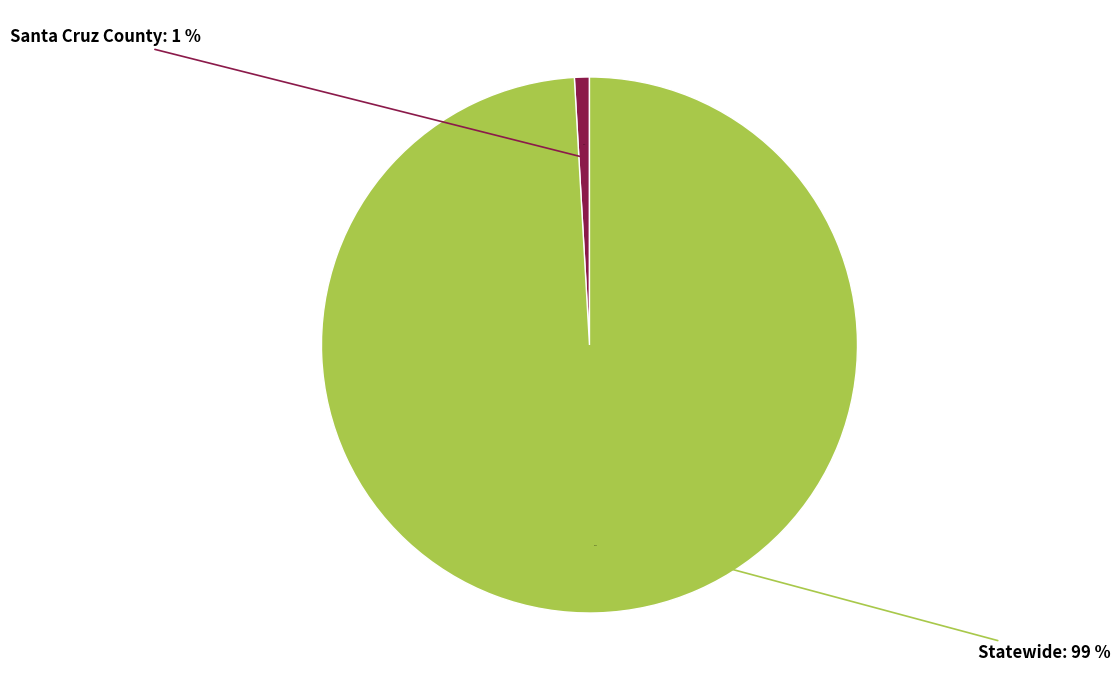

To the nearest percent, what is the difference between the largest and smallest slice percentages?

98%